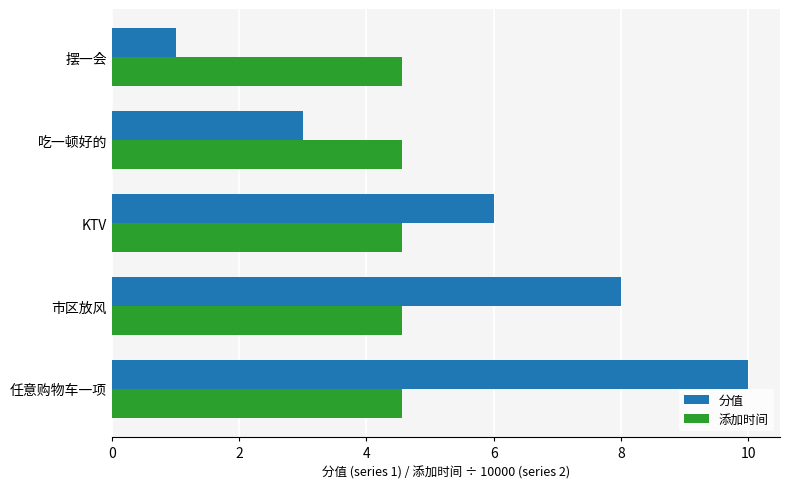

Rank the series by their average value, from lowest to highest.

添加时间, 分值